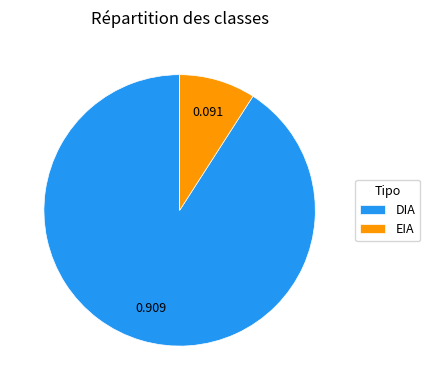

Is there a majority slice in this chart?

Yes